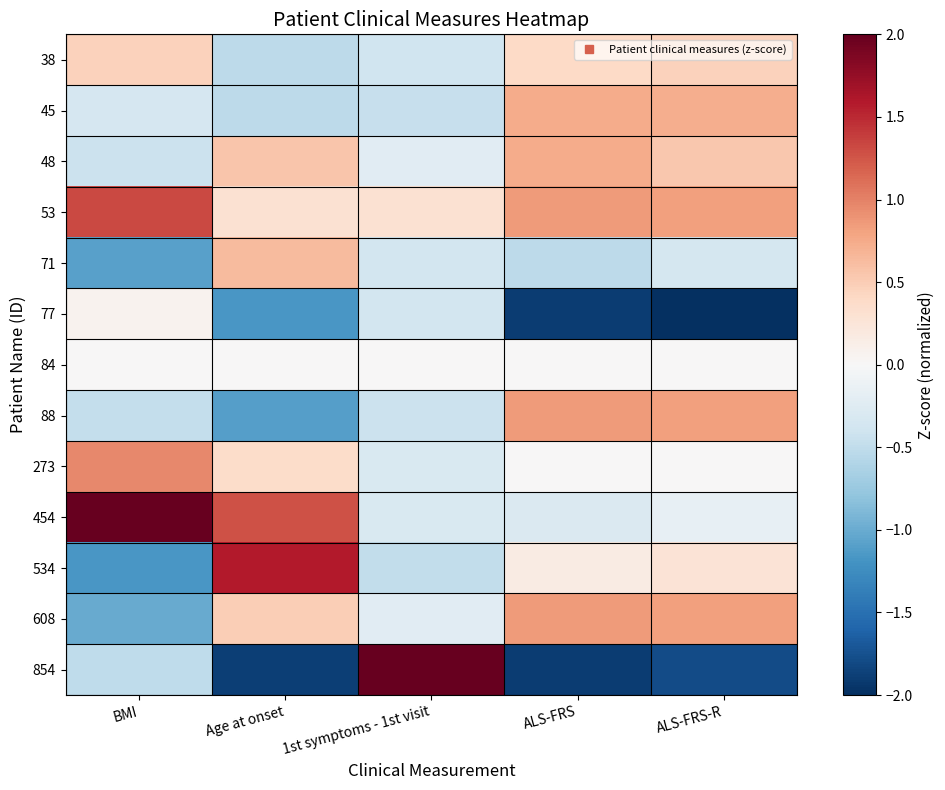

At which category is the sum across all series the highest?

ALS-FRS-R